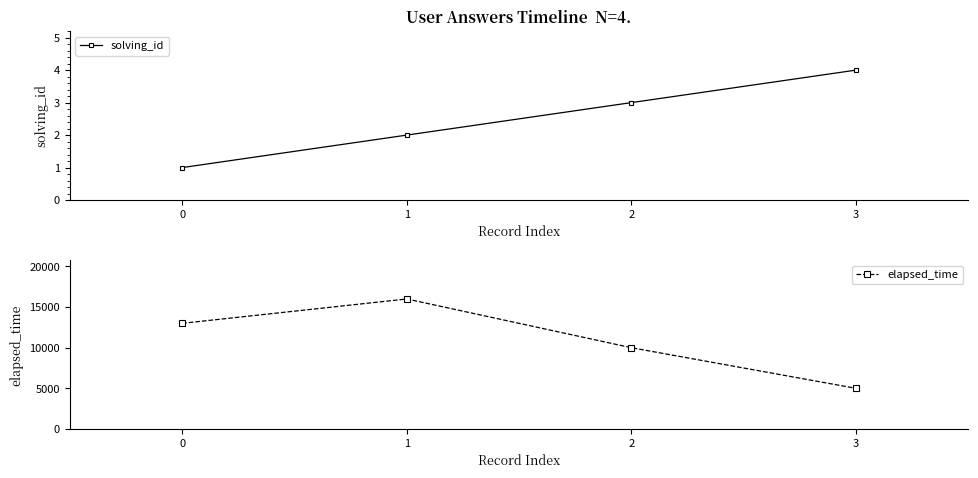

Which series has the largest total across all categories?

elapsed_time